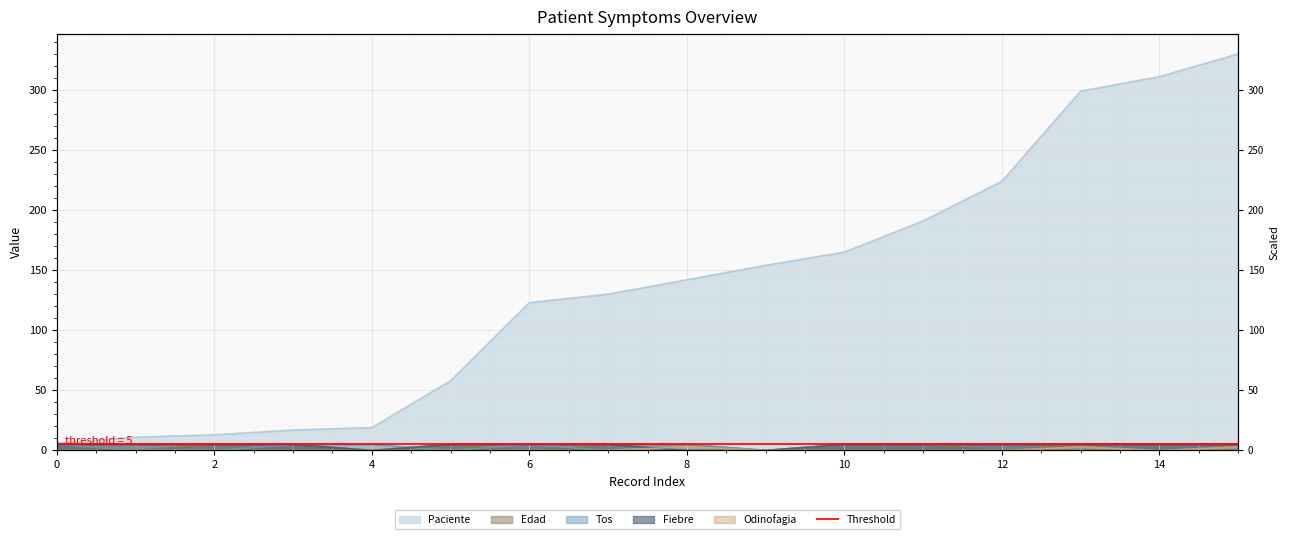

Between 2 and 3, which series saw the biggest shift?

Tos